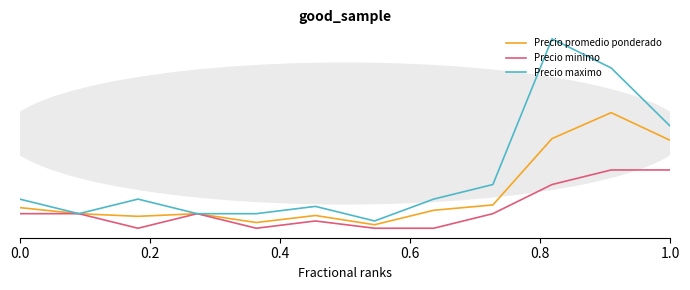

True or false: Precio minimo and Precio promedio ponderado intersect in this chart.

False